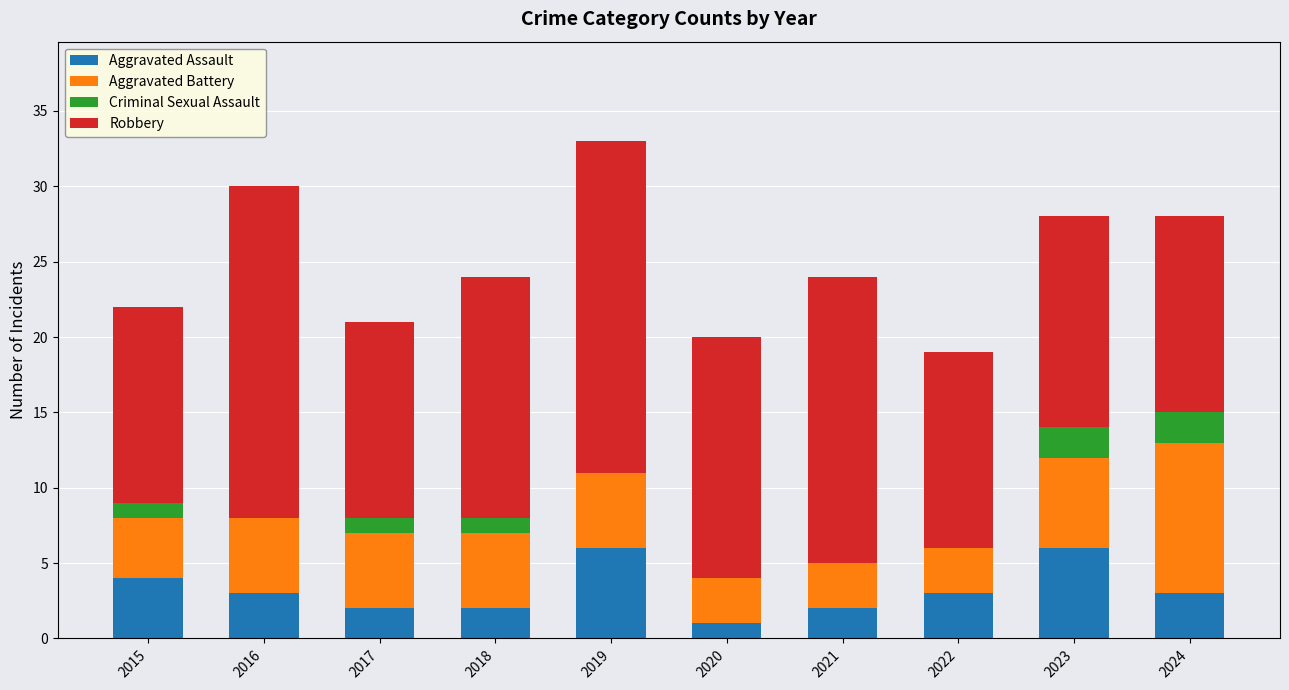

What is the sum of all Aggravated Assault values?

32